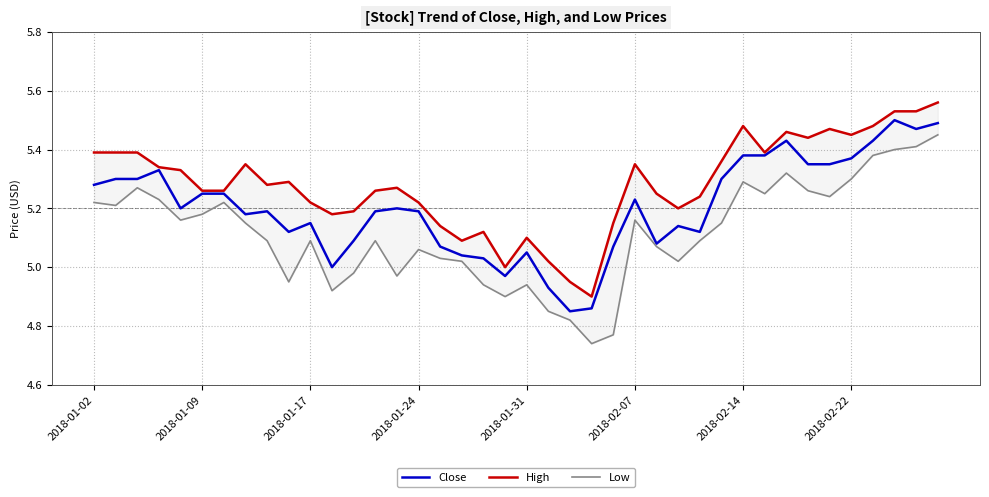

The value of Close at 2018-01-02 is 2.9. True or false?

False